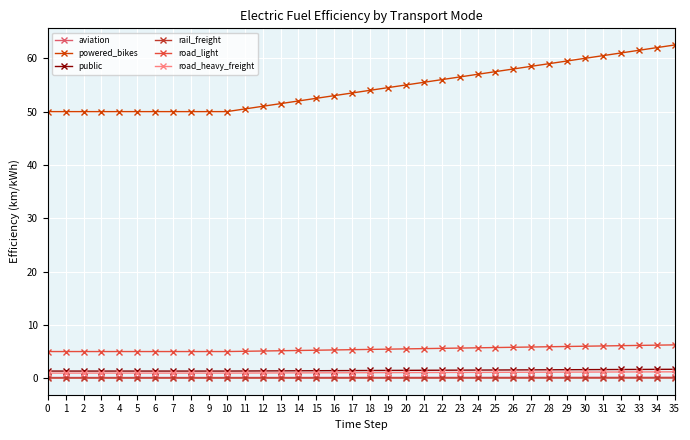

Does the chart display data point markers on the line(s)?

Yes